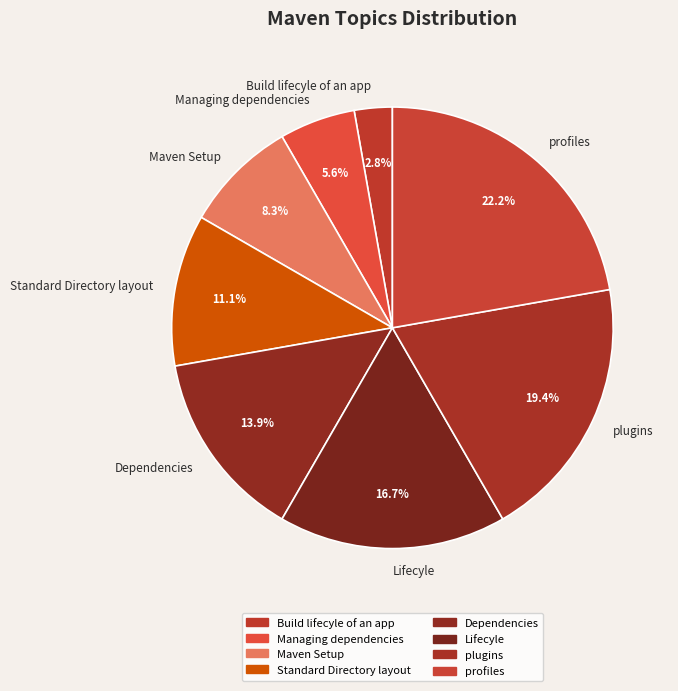

Is Standard Directory layout the majority of the pie?

No